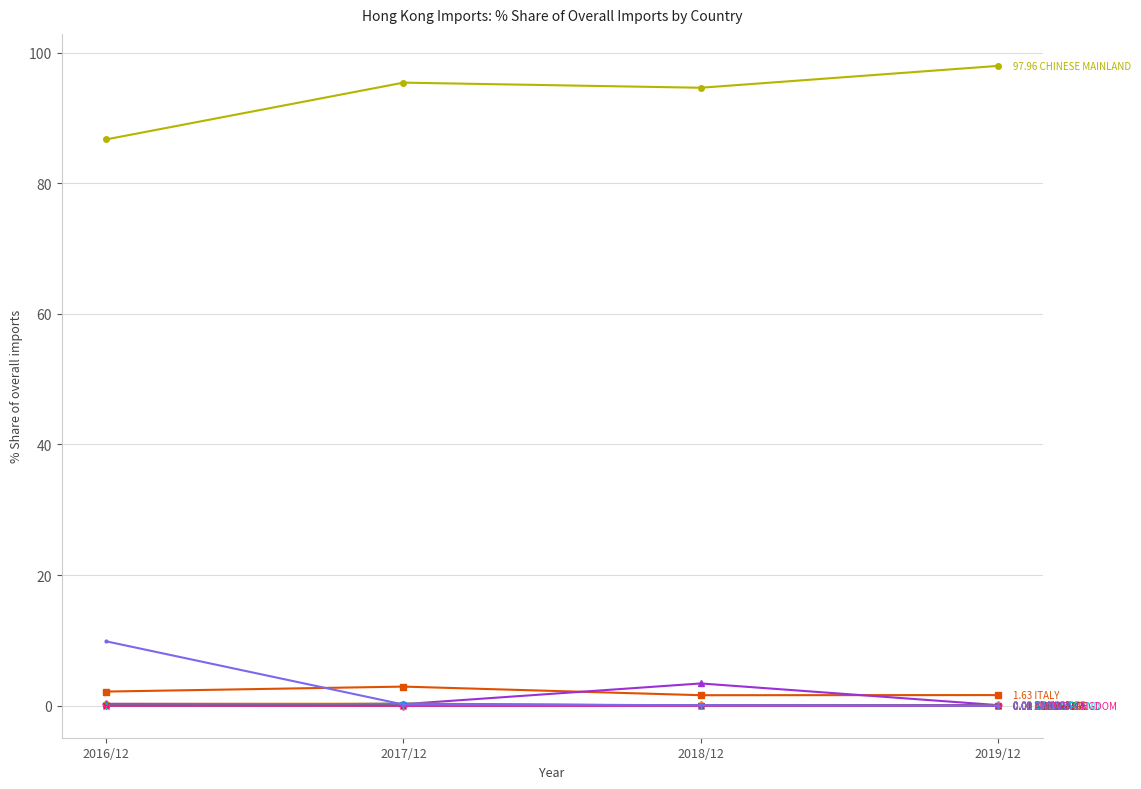

How many data points does each series have?

4